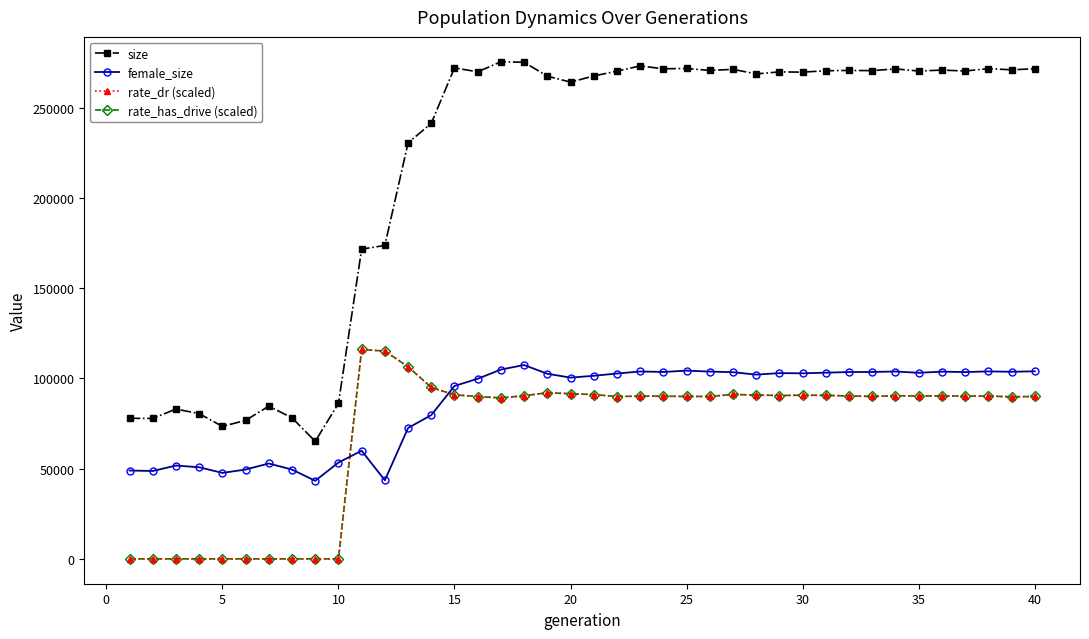

In female_size, how many points are higher than both neighbors (excluding endpoints)?

10